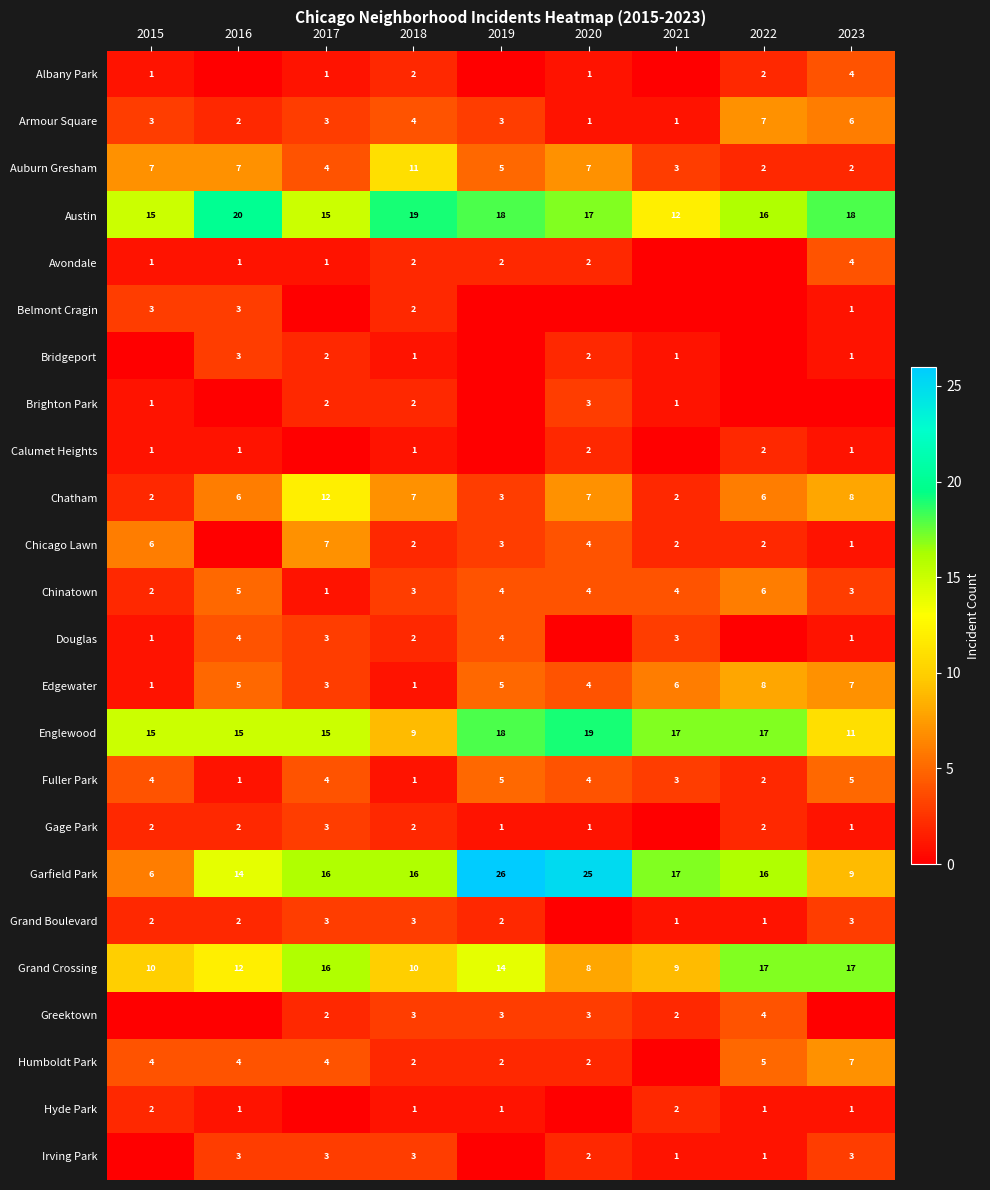

Count the Grand Crossing values in the range 10 to 16.

5